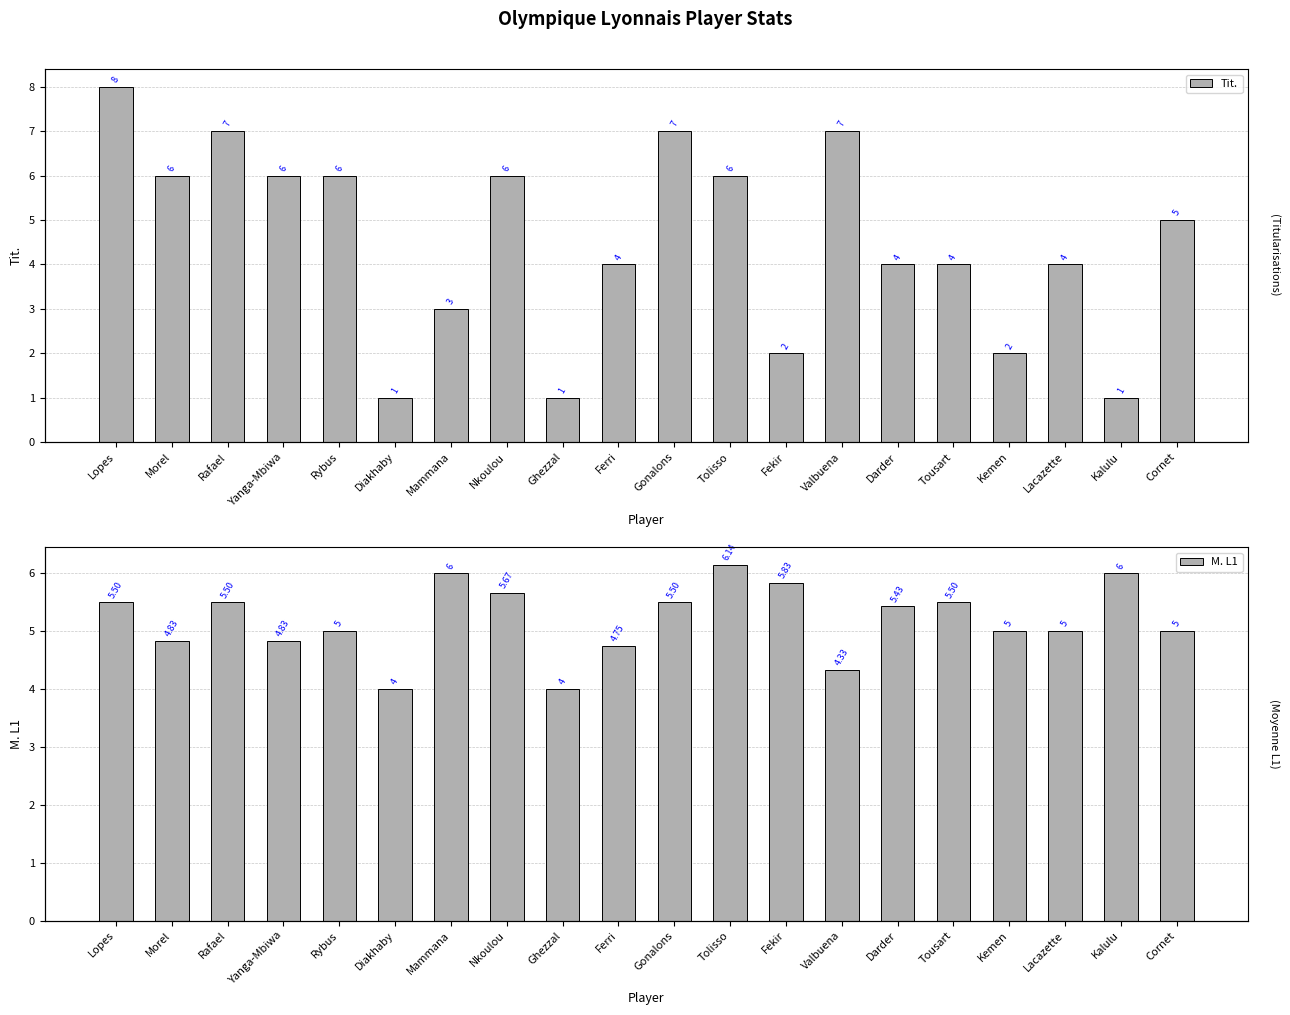

True or false: Tit. has a value of 8.5 at Cornet.

False